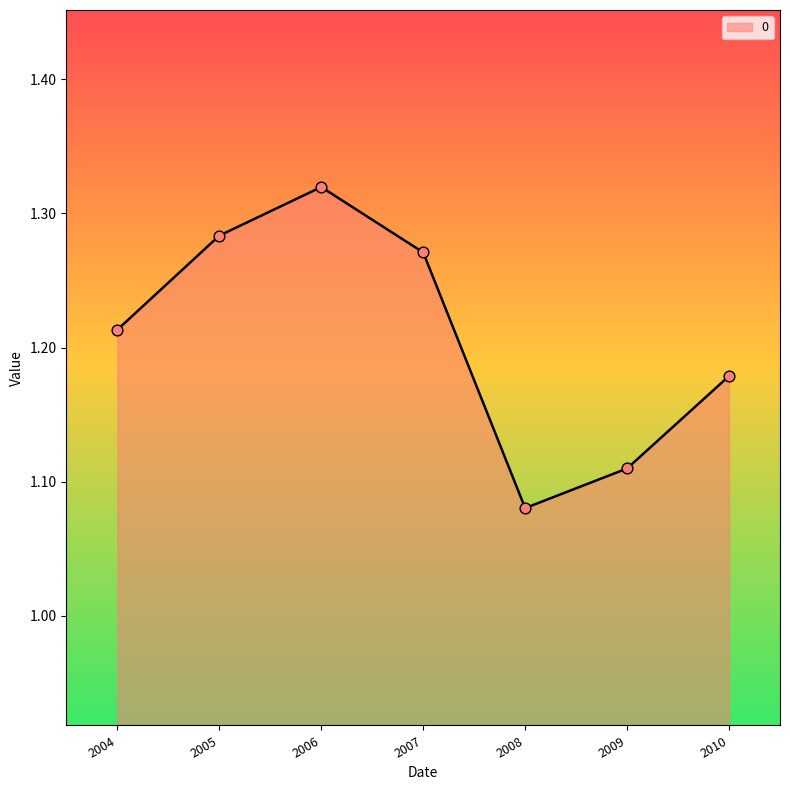

Between 2007 and 2010, which is larger?

2007